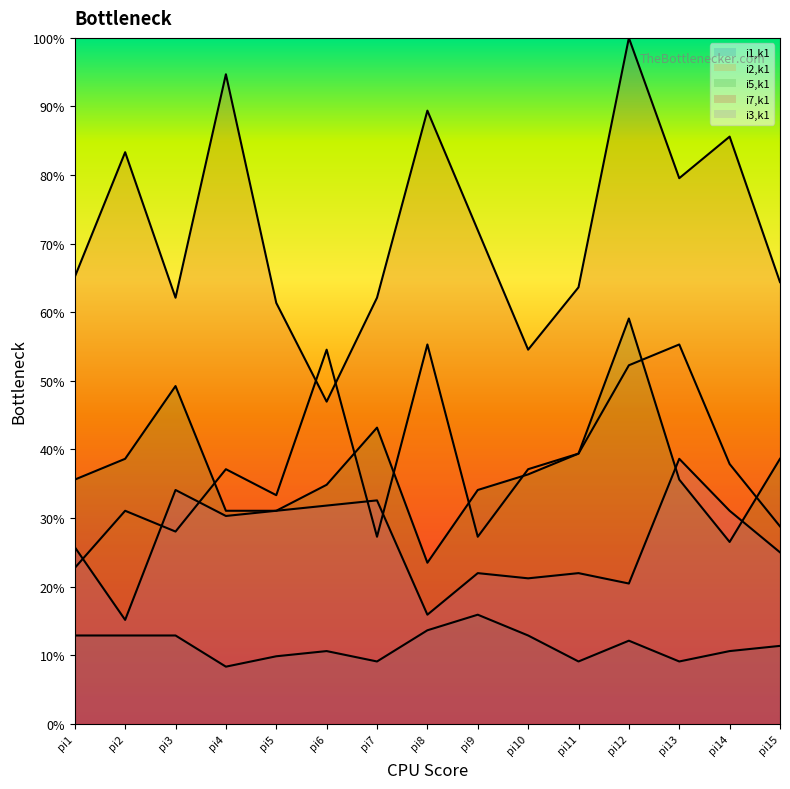

Which series has the largest total across all categories?

i7,k1